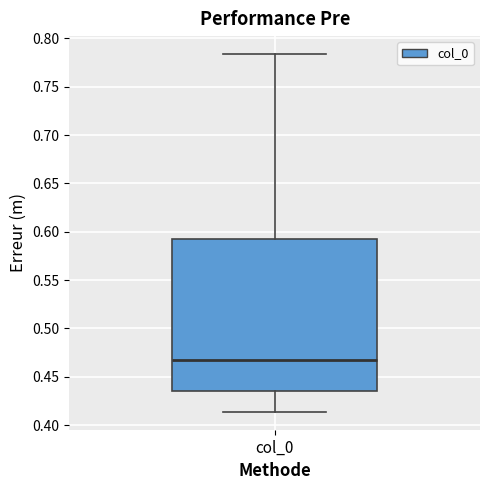

Transcribe this box plot: give where the median line is, the range the box spans, and where the two whiskers end, as read against the y-axis. The values are not printed on the chart, so give them approximately, as read against the axis.

median 0.465, box 0.435 to 0.595, whiskers 0.415 to 0.785